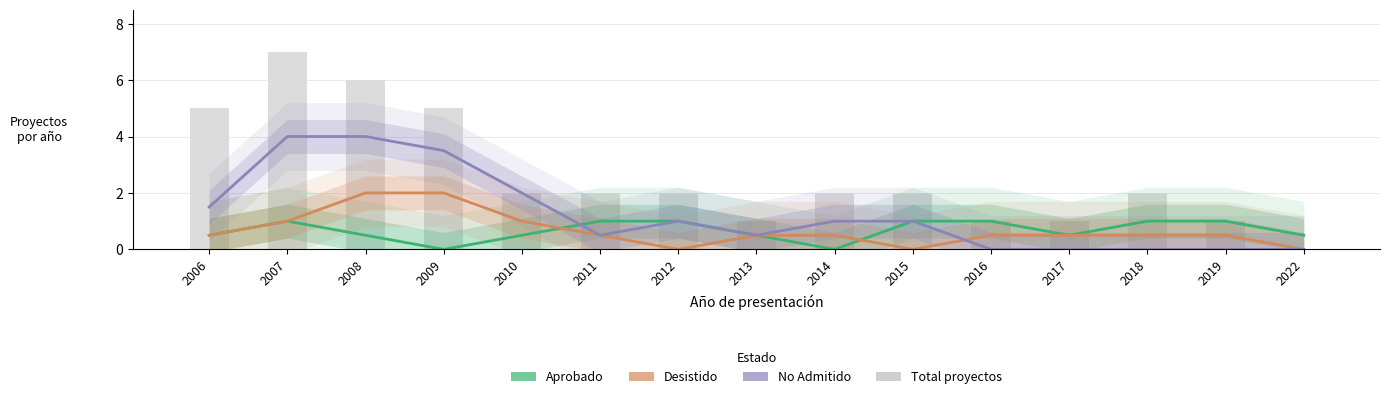

Rank the series by their maximum value, from highest to lowest.

Total proyectos, No Admitido, Desistido, Aprobado